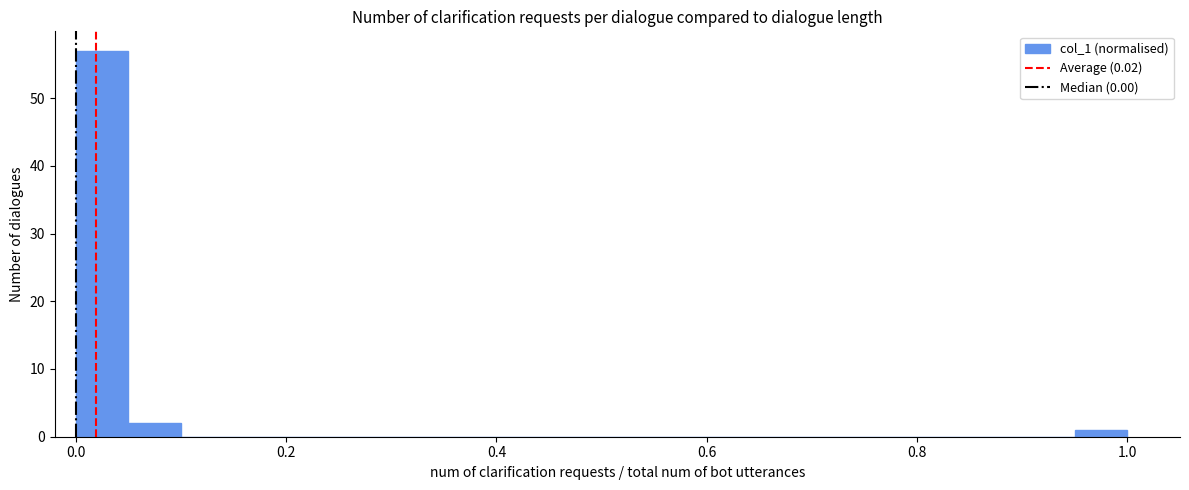

Read against the x-axis, roughly where is the centre of the tallest bar?

0.02